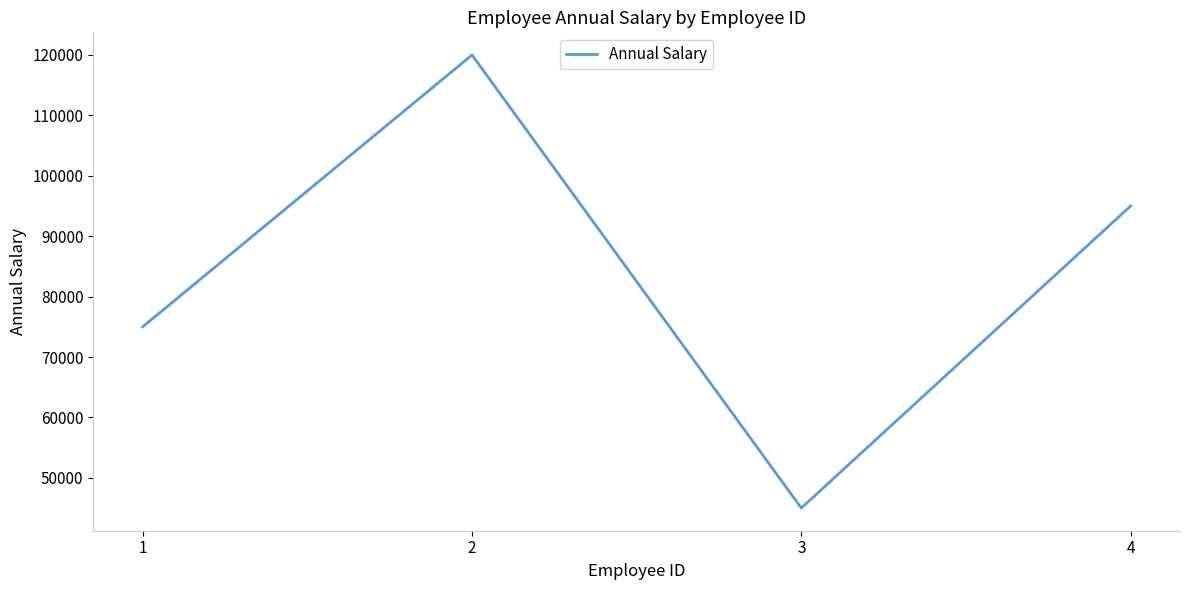

What is the smallest value displayed?

45000